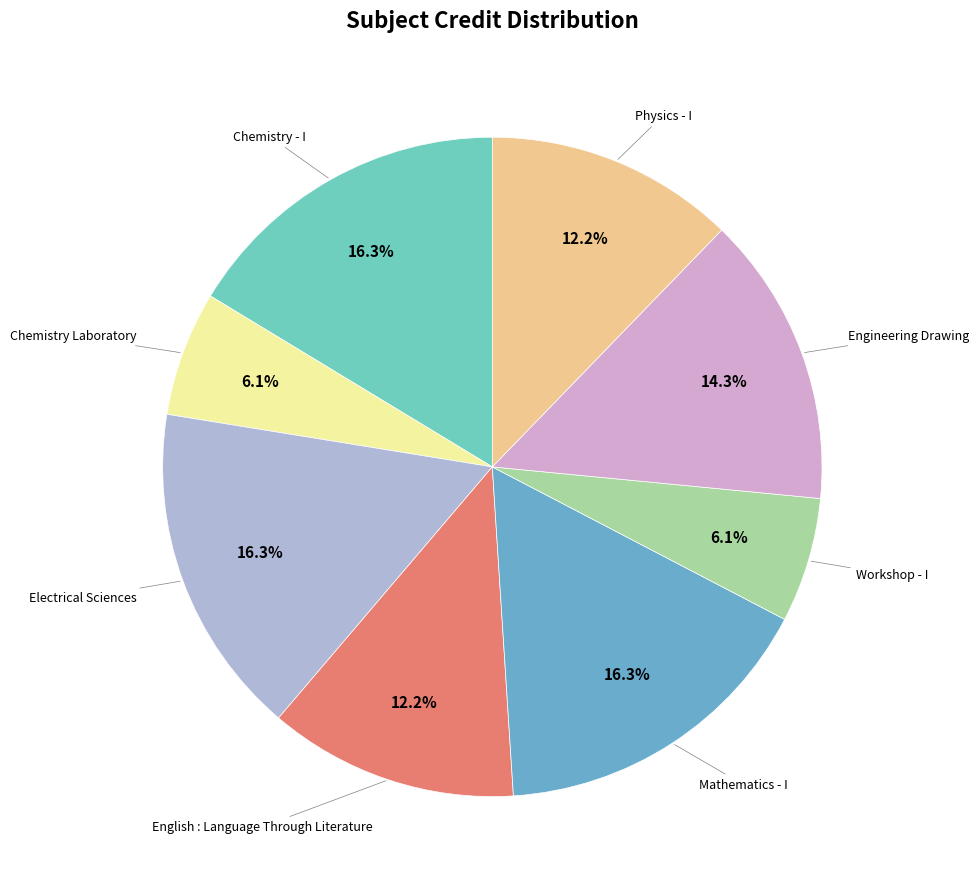

How many slices are in this pie chart?

8